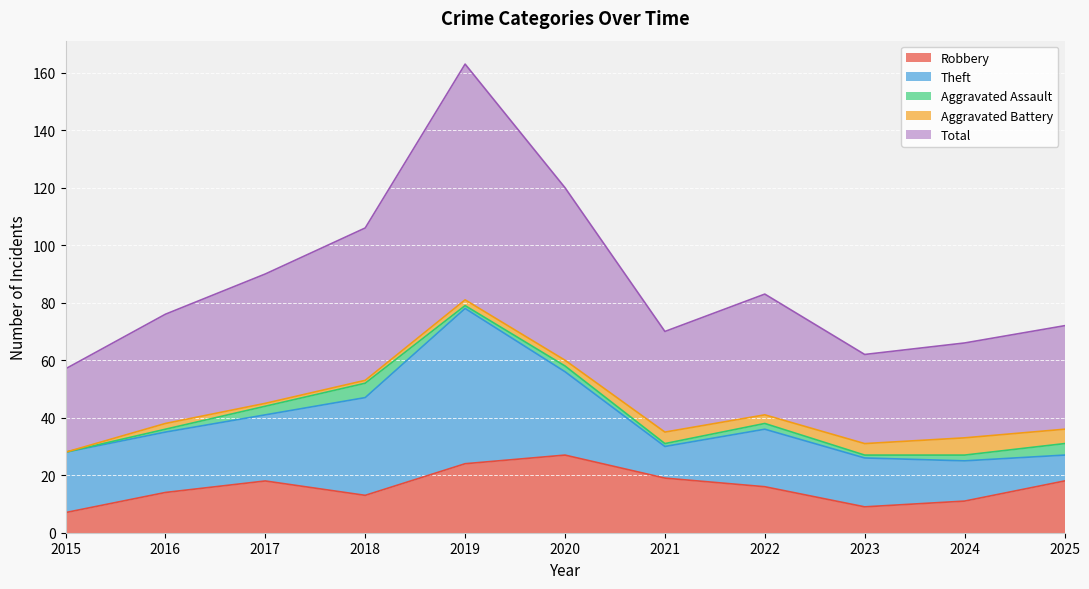

What is the value of the Total point at the 10th from the left?

33